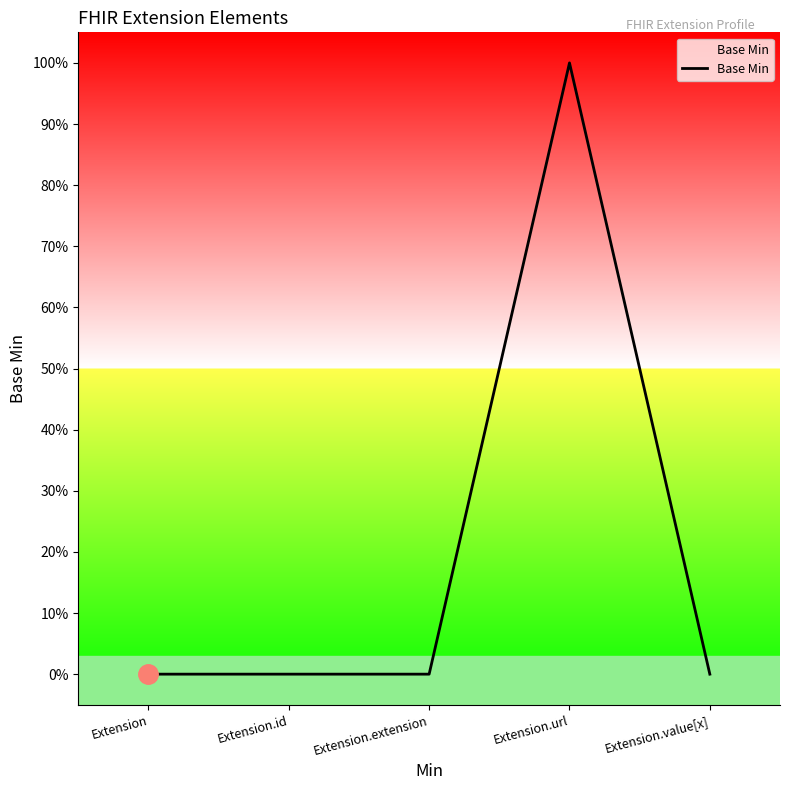

Does the chart display data point markers on the line(s)?

No